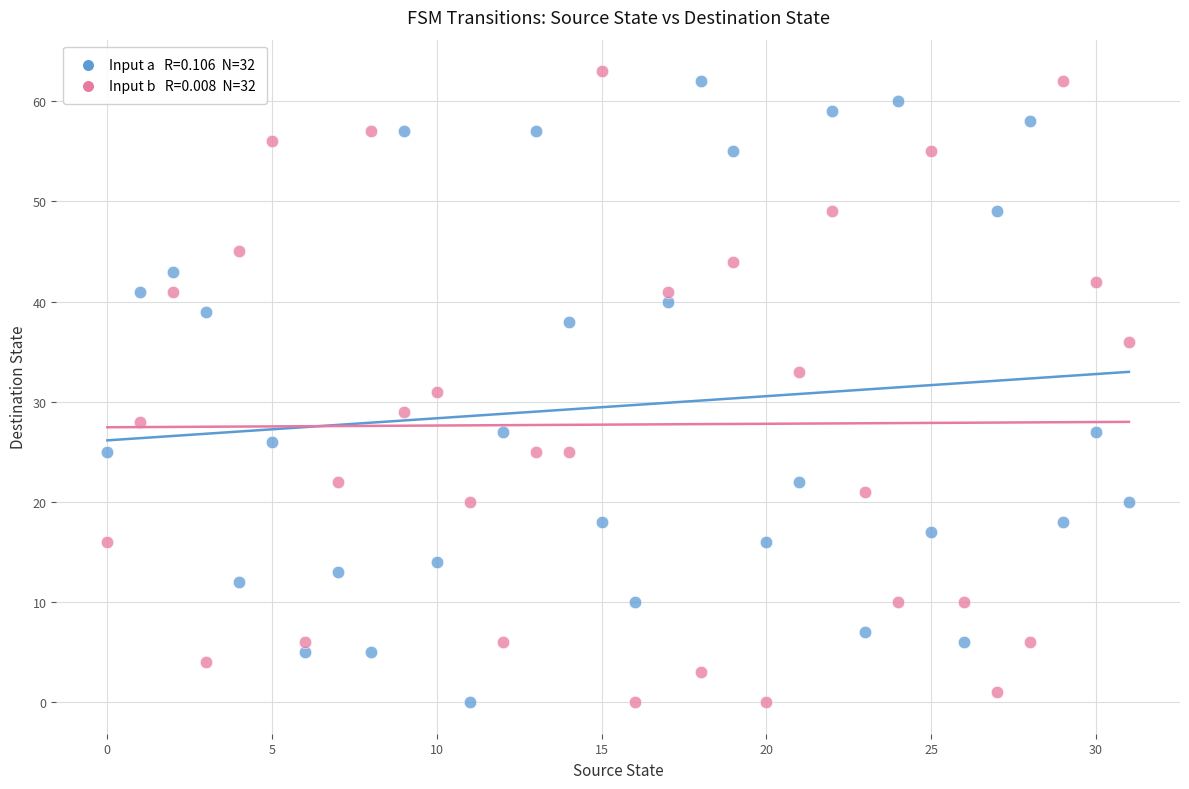

Across all data points, what is the range of Y values (max minus min)?

63